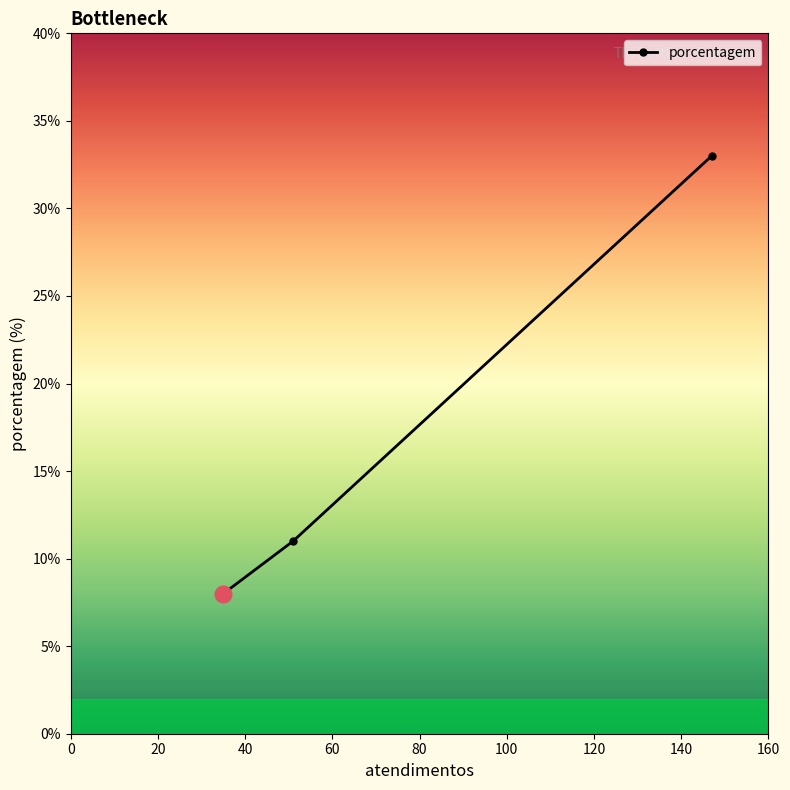

What is the value of the 3rd point from the left?

11